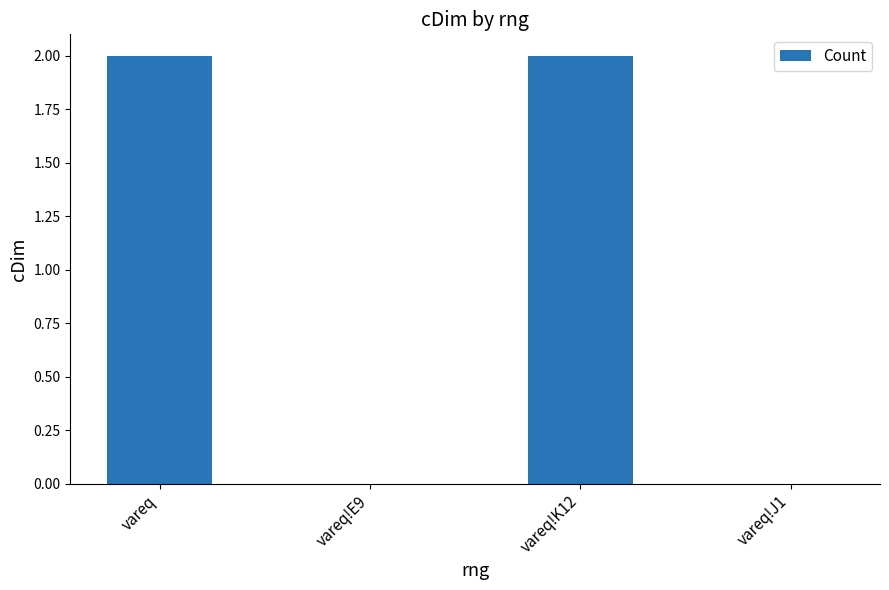

Between vareq and vareq!E9, which is larger?

vareq